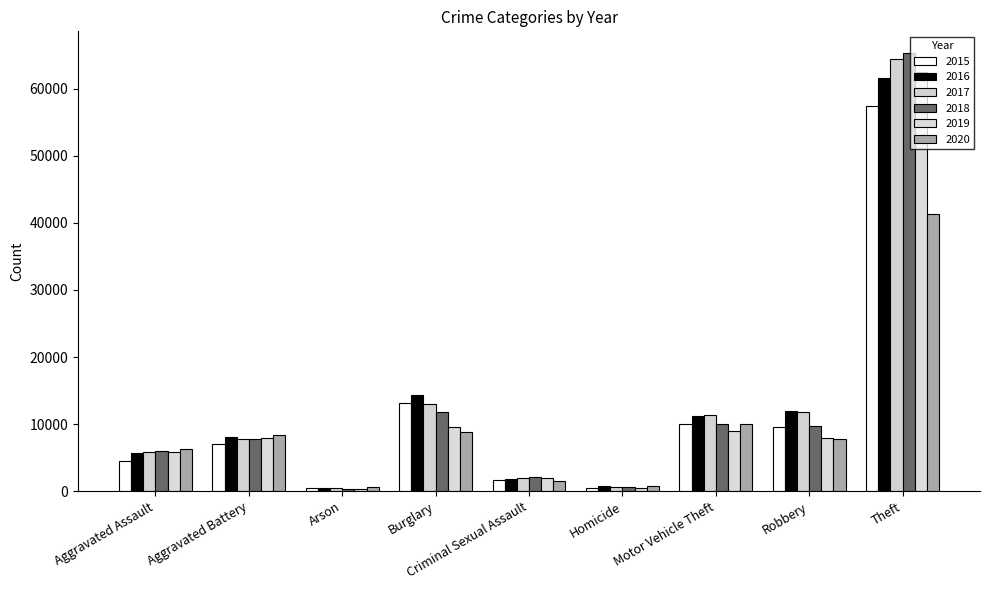

At Motor Vehicle Theft, list the series in order from largest to smallest.

2017, 2016, 2015, 2018, 2020, 2019